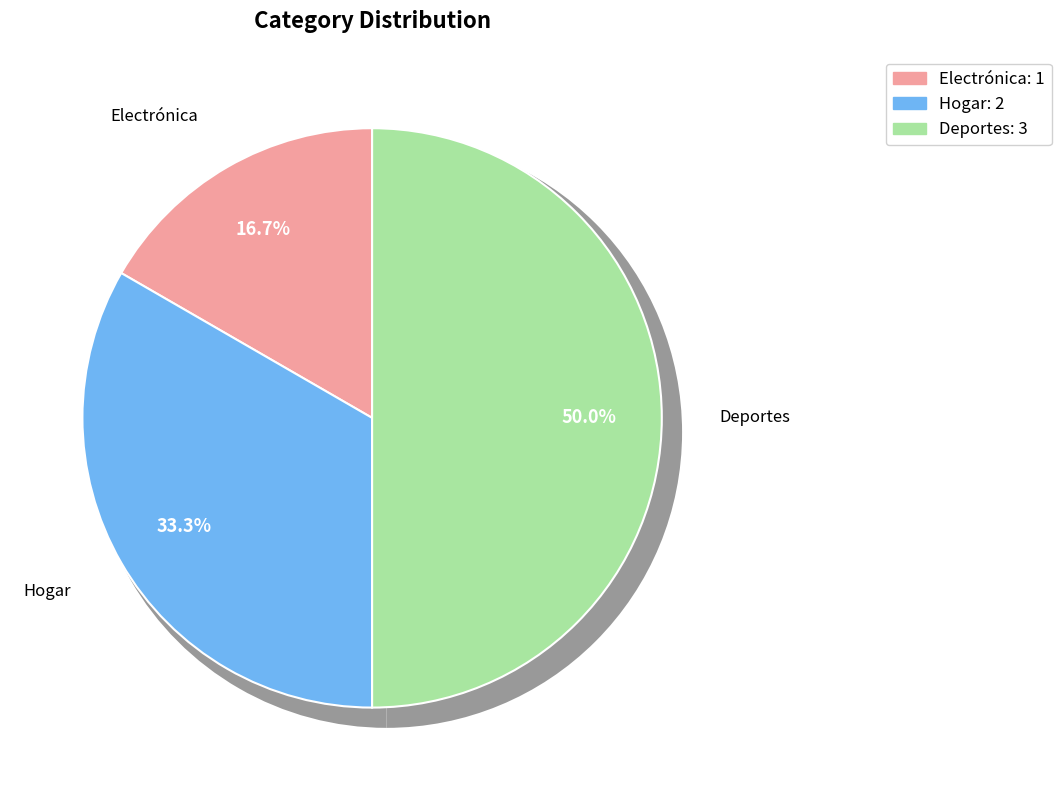

Approximately how many times larger is the value at Deportes compared to Hogar?

1.5